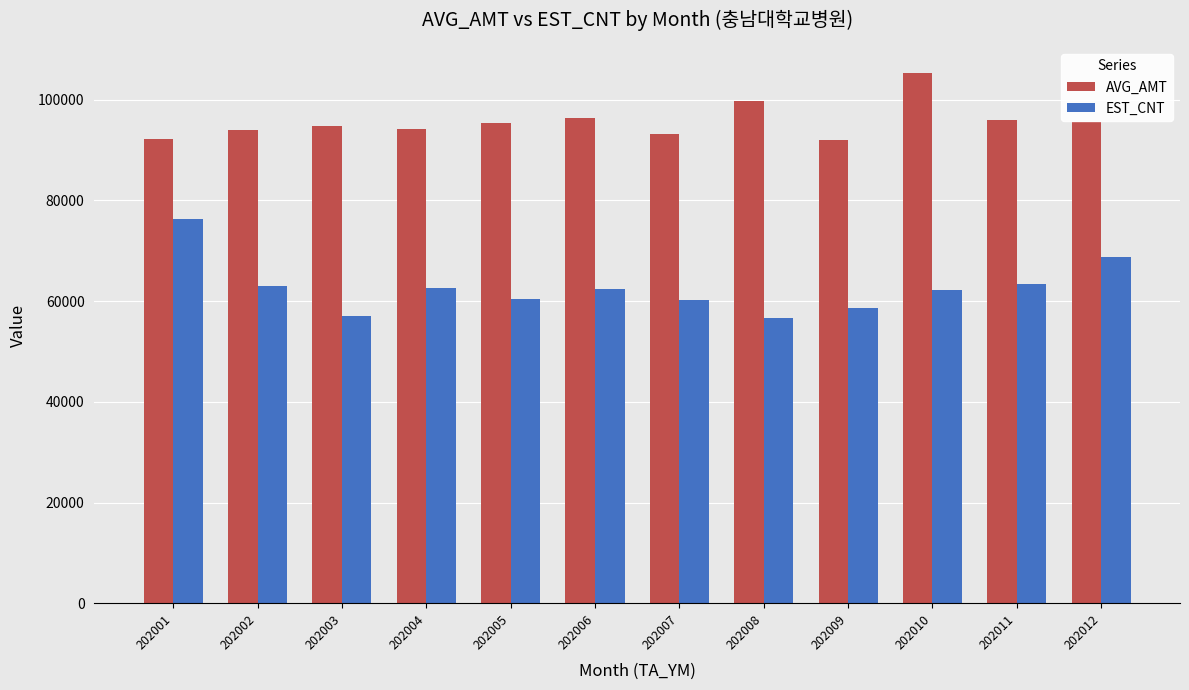

List the series in order of their peak value, highest first.

AVG_AMT, EST_CNT